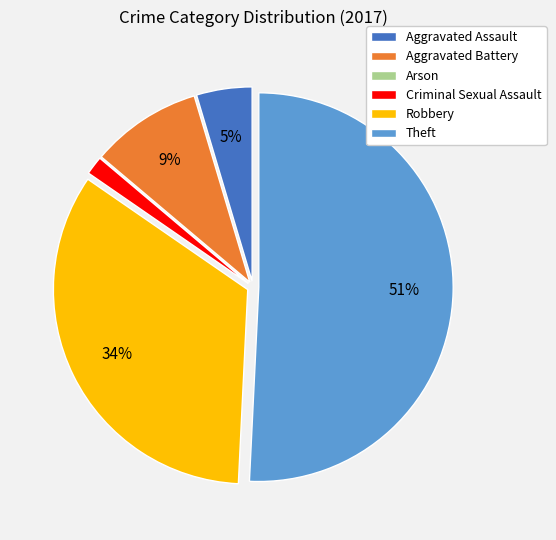

Which slice is the largest?

Theft